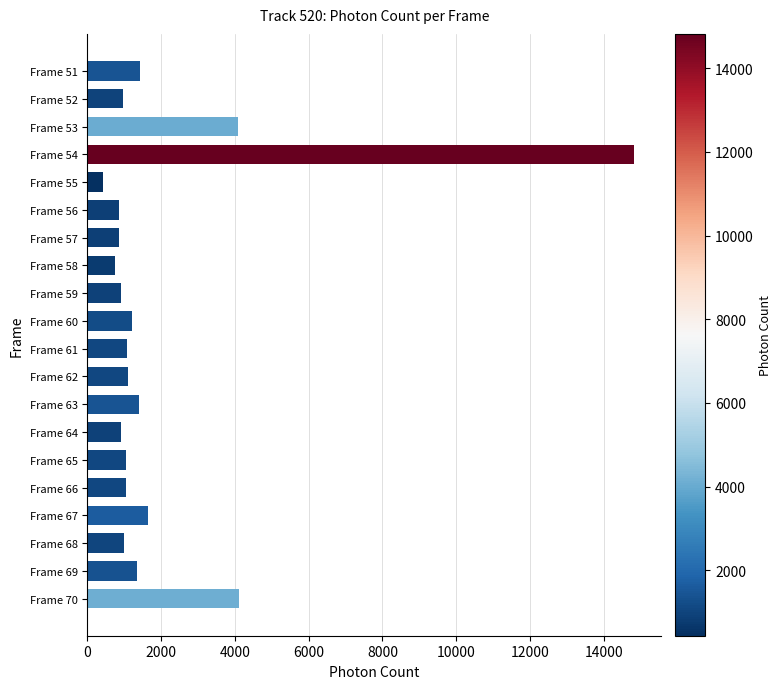

What is the ratio of the value at Frame 70 to the value at Frame 58?

5.5